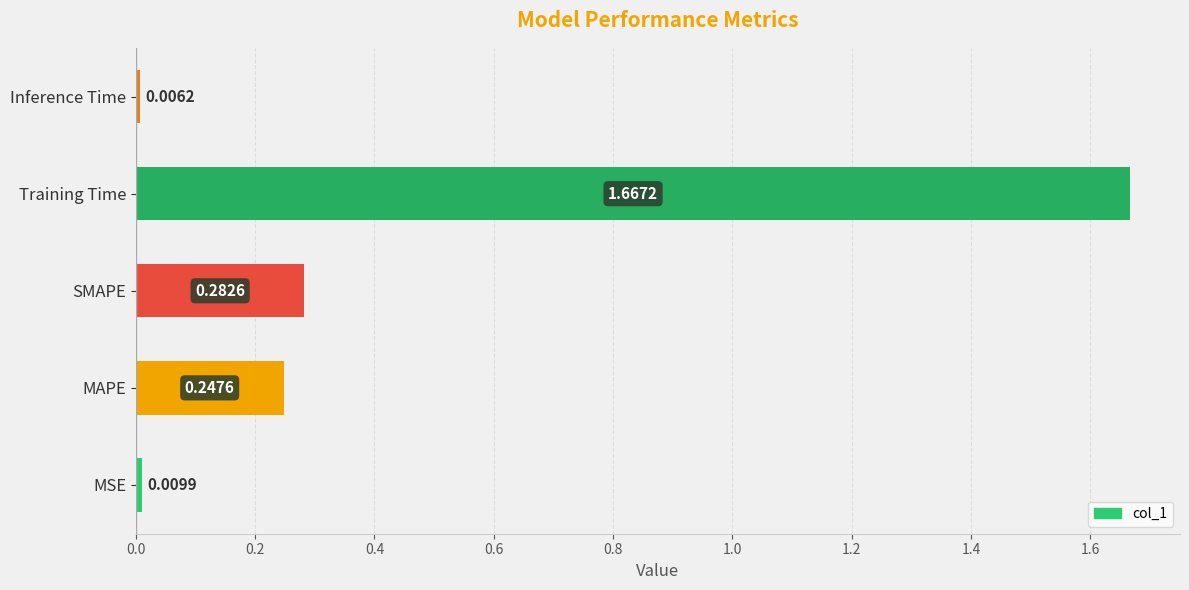

Where is the data nearest to the value 0?

Inference Time